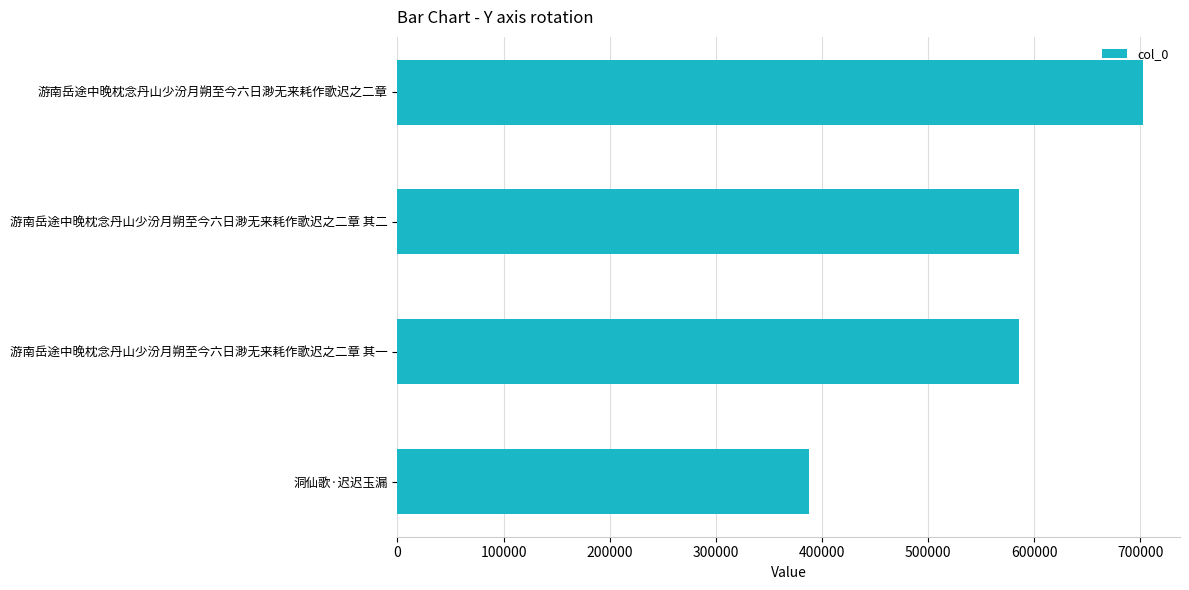

The value at 洞仙歌·迟迟玉漏 is 568861. True or false?

False